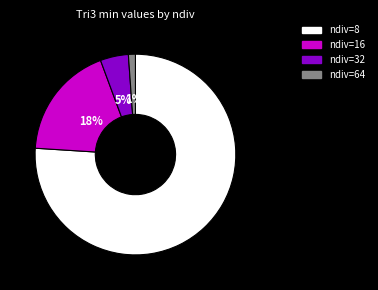

Which has a higher value, ndiv=32 or ndiv=64?

ndiv=32